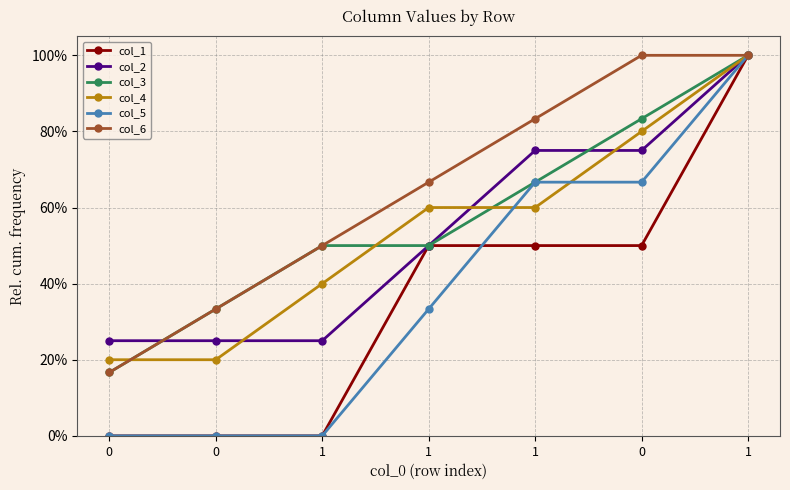

True or false: col_1 has a value of 0.5 at 0.

True